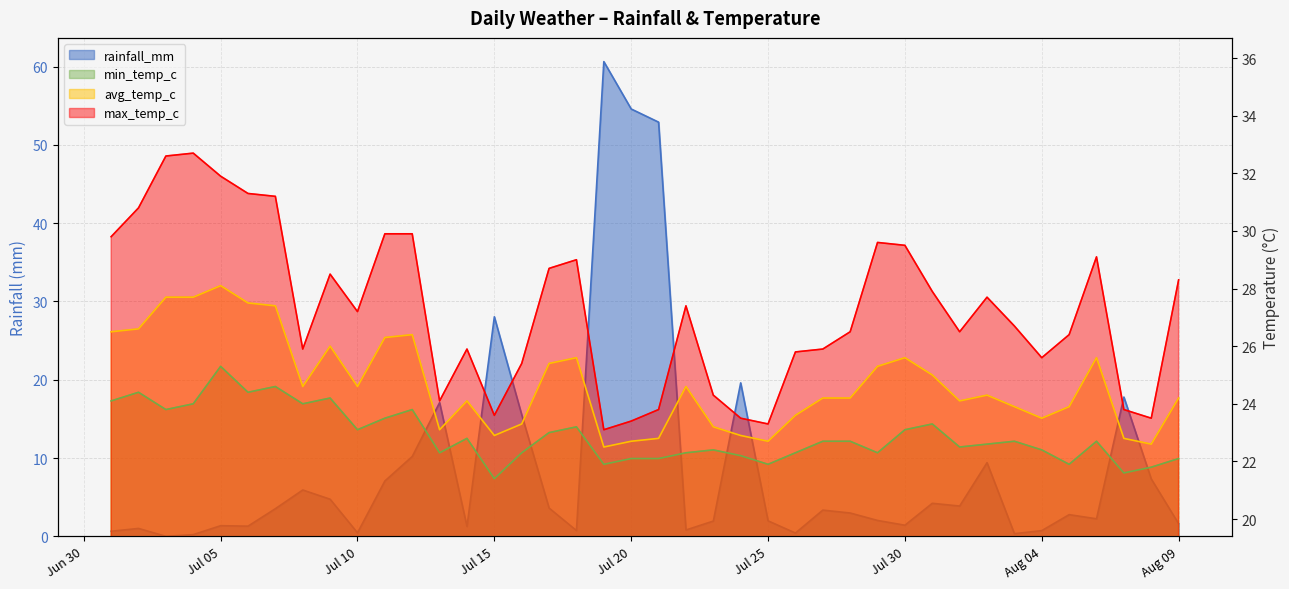

True or false: min_temp_c and rainfall_mm cross at least once.

True